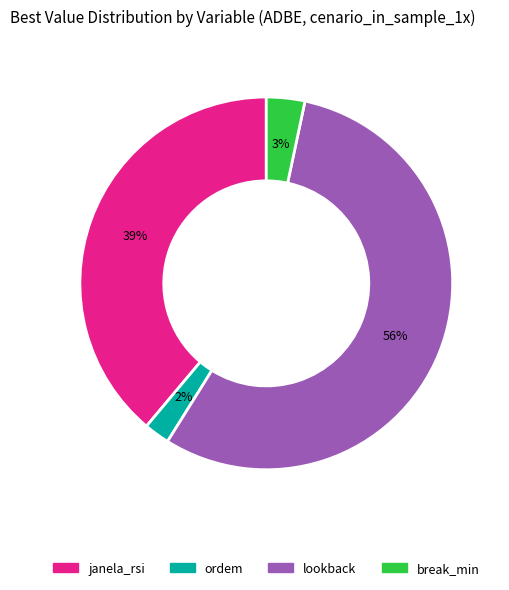

How many slices are in this pie chart?

4